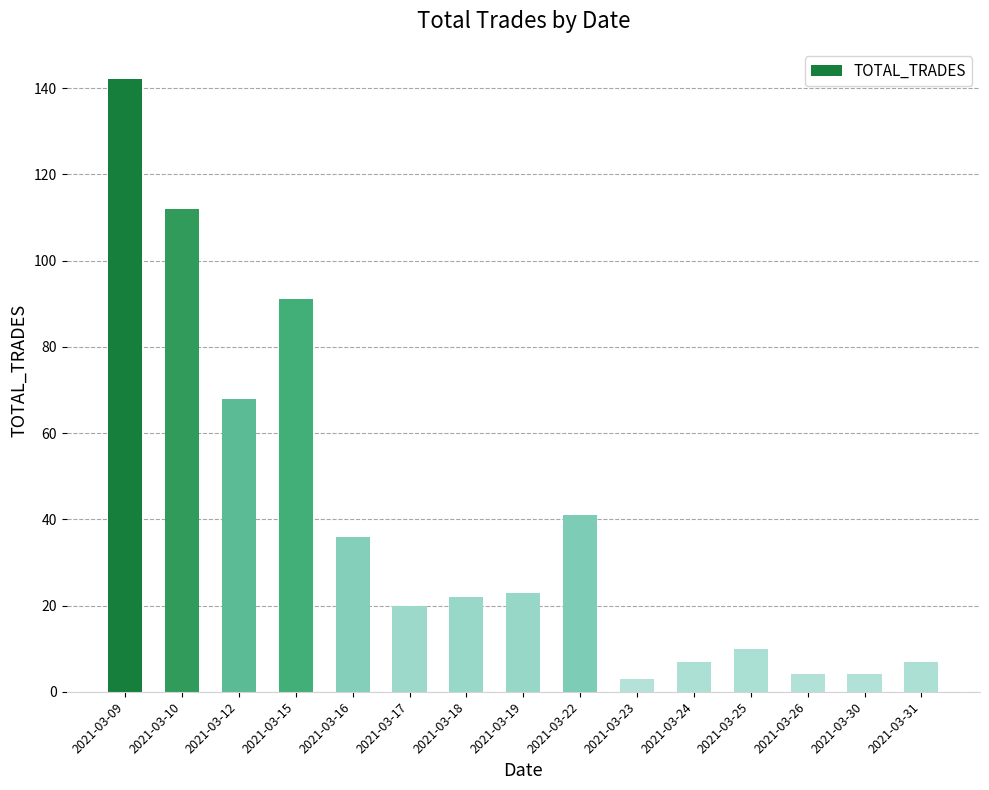

Approximately how many times larger is the value at 2021-03-23 compared to 2021-03-22?

0.1